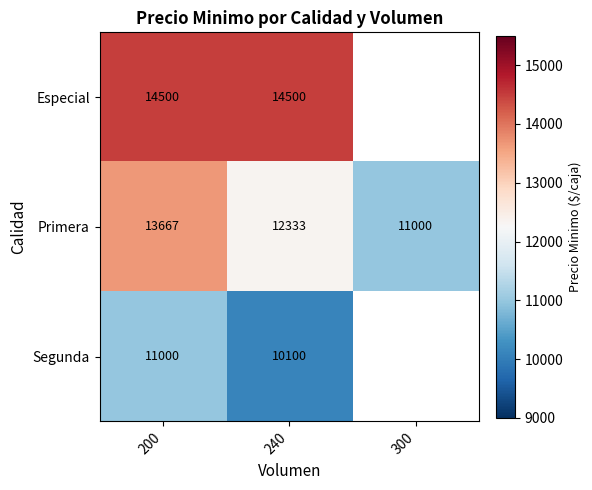

At which label does Primera first exceed 12333?

200